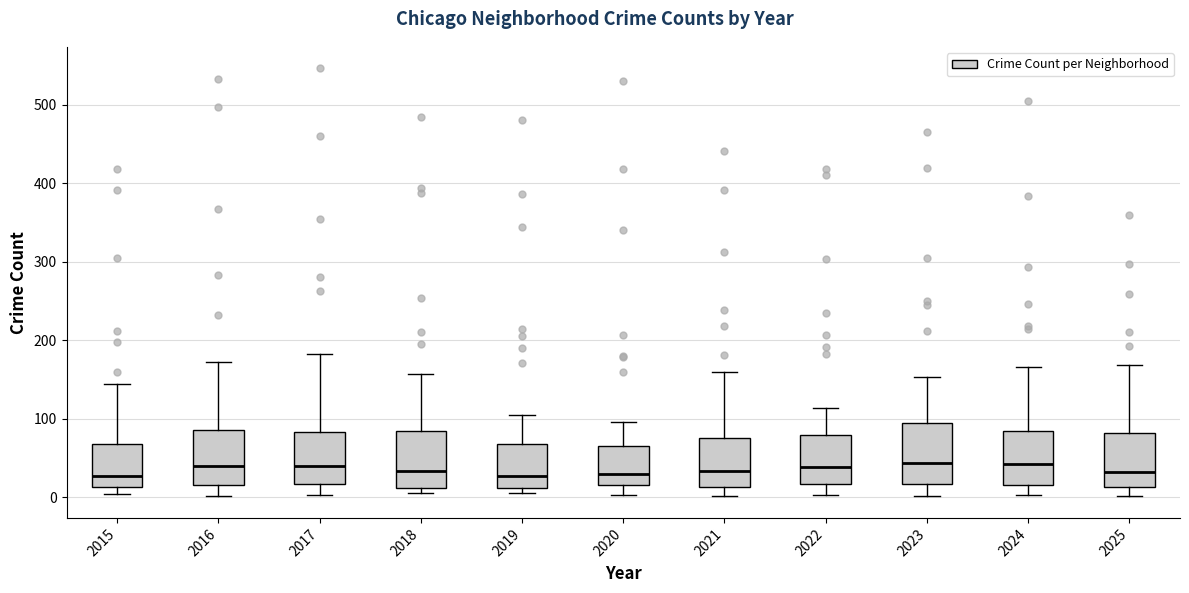

Reading left to right, read every box against the y-axis: the position of its median line, the range the box covers, and the ends of its whiskers. The values are not printed on the chart, so give them approximately, as read against the axis.

2015: median 30, box 10 to 70, whiskers 0 to 140
2016: median 40, box 20 to 90, whiskers 0 to 170
2017: median 40, box 20 to 80, whiskers 0 to 180
2018: median 30, box 10 to 80, whiskers 10 (just below the box's lower edge) to 160
2019: median 30, box 10 to 70, whiskers 10 (just below the box's lower edge) to 110
2020: median 30, box 20 to 70, whiskers 0 to 100
2021: median 30, box 10 to 80, whiskers 0 to 160
2022: median 40, box 20 to 80, whiskers 0 to 110
2023: median 40, box 20 to 90, whiskers 0 to 150
2024: median 40, box 20 to 80, whiskers 0 to 170
2025: median 30, box 10 to 80, whiskers 0 to 170